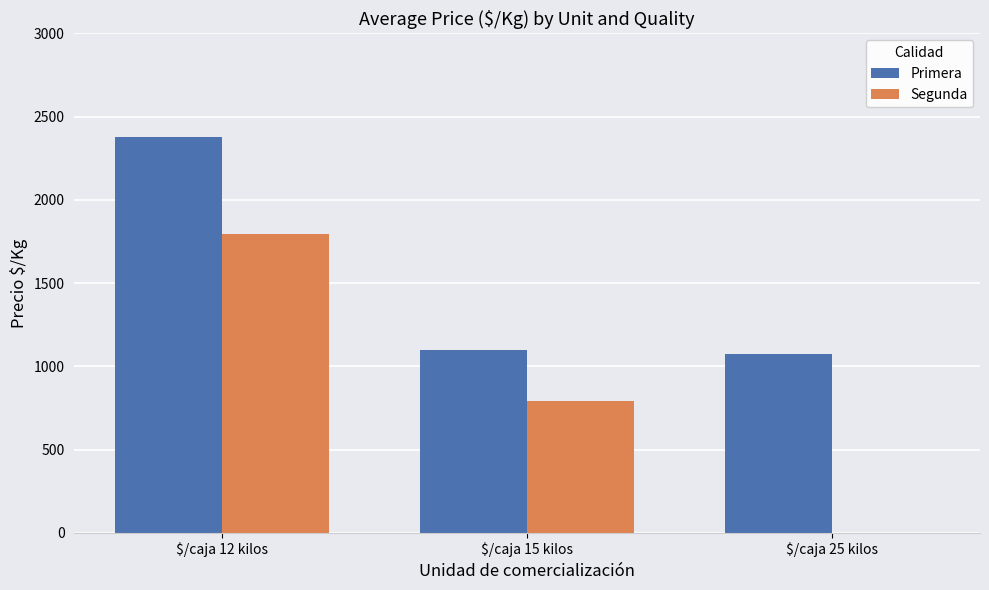

The value of Primera at $/caja 25 kilos is 1073. True or false?

True